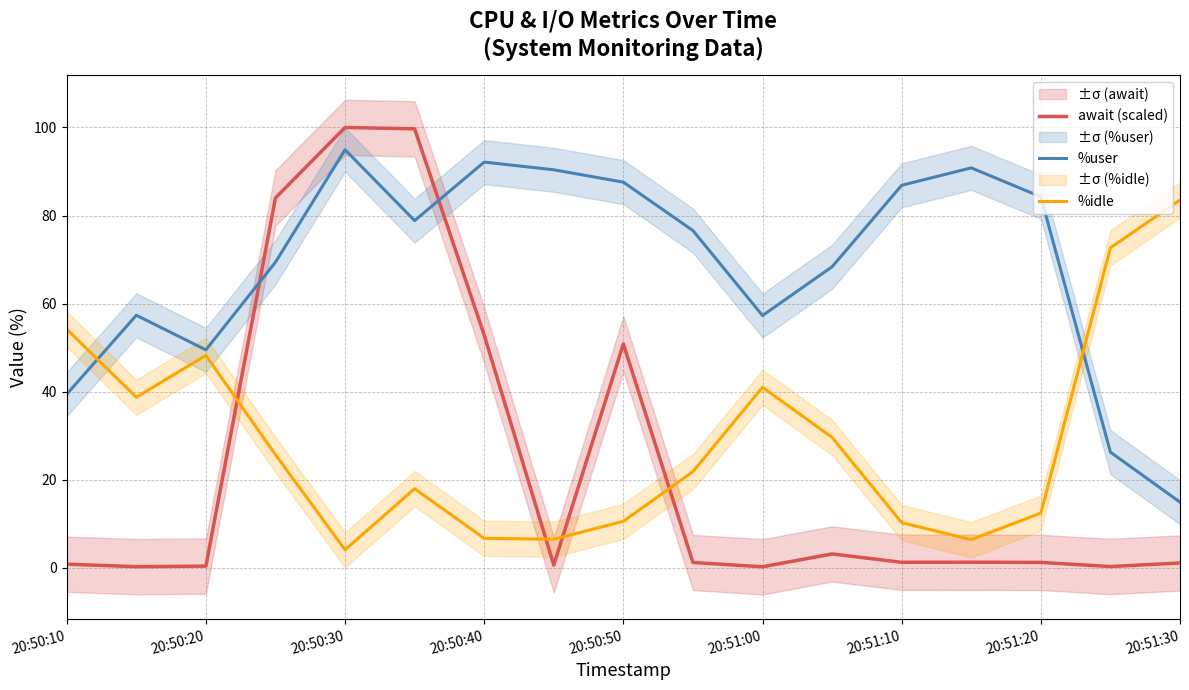

How many times do %user and await (scaled) cross each other?

2